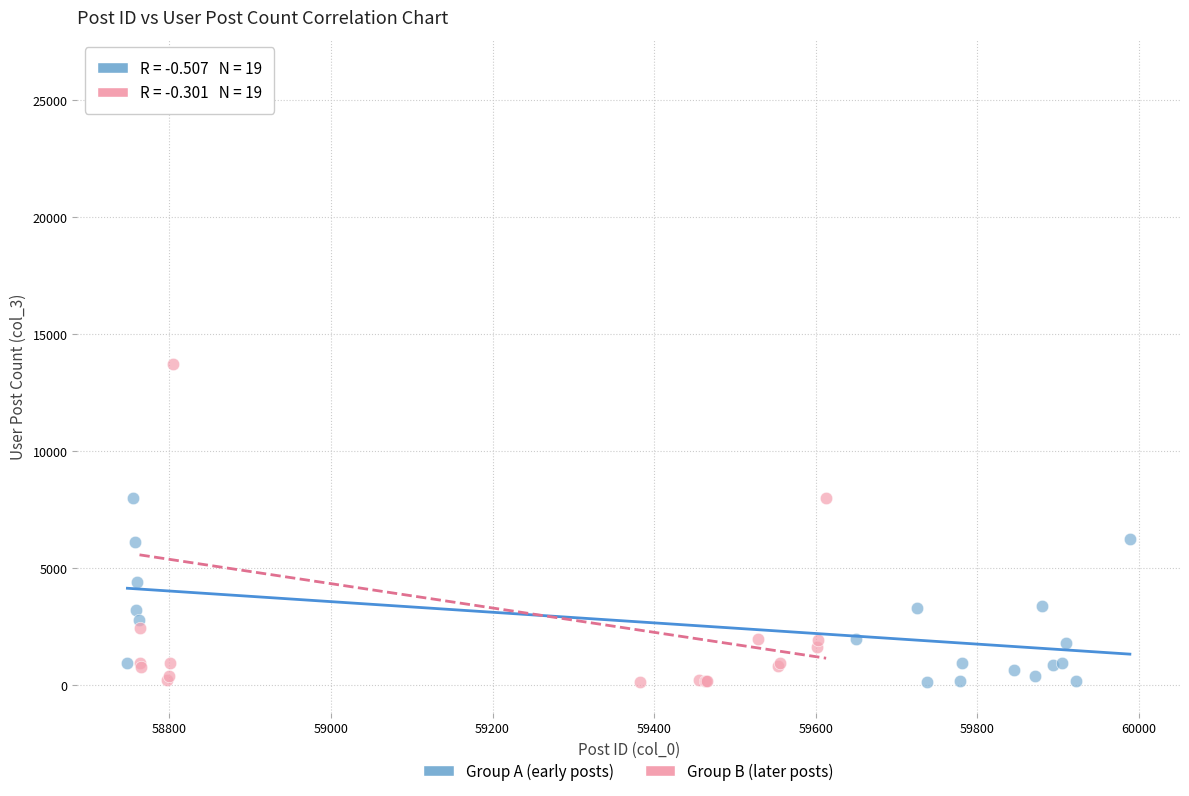

Which series contains the highest Y value?

Group B (later posts)